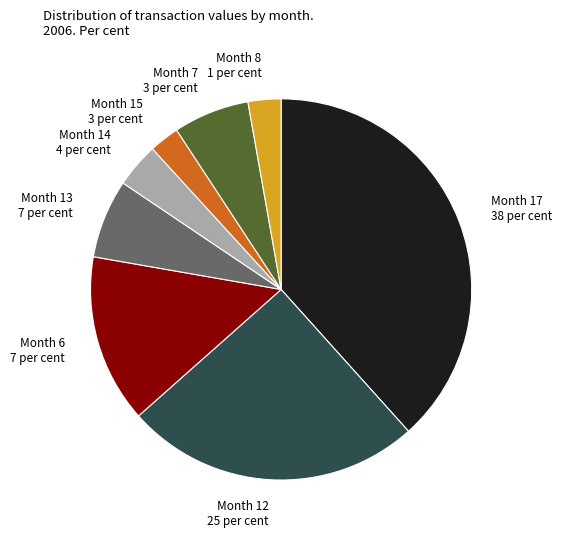

How many segments does this pie chart have?

8